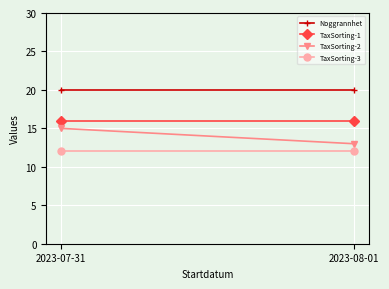

At 2023-08-01, list the series in order from largest to smallest.

Noggrannhet, TaxSorting-1, TaxSorting-2, TaxSorting-3